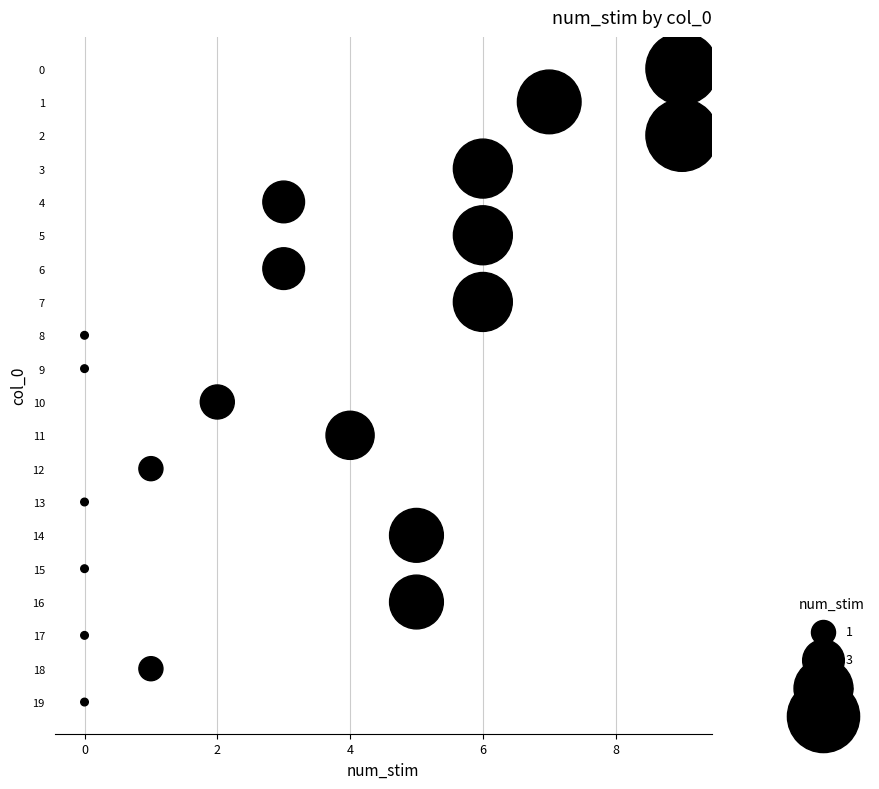

What is the range of Y values (max minus min)?

19